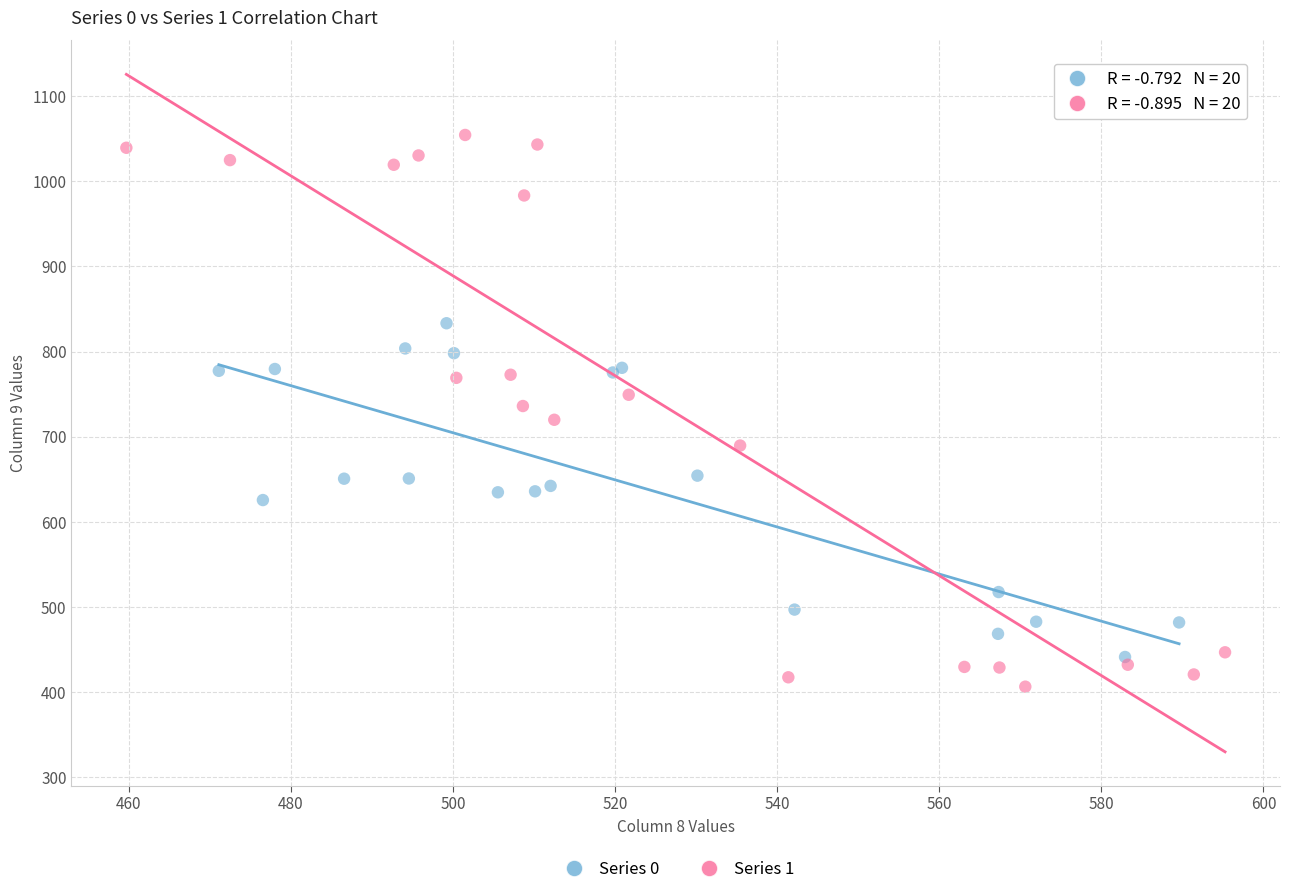

Which series has the largest Y range (max minus min)?

Series 1